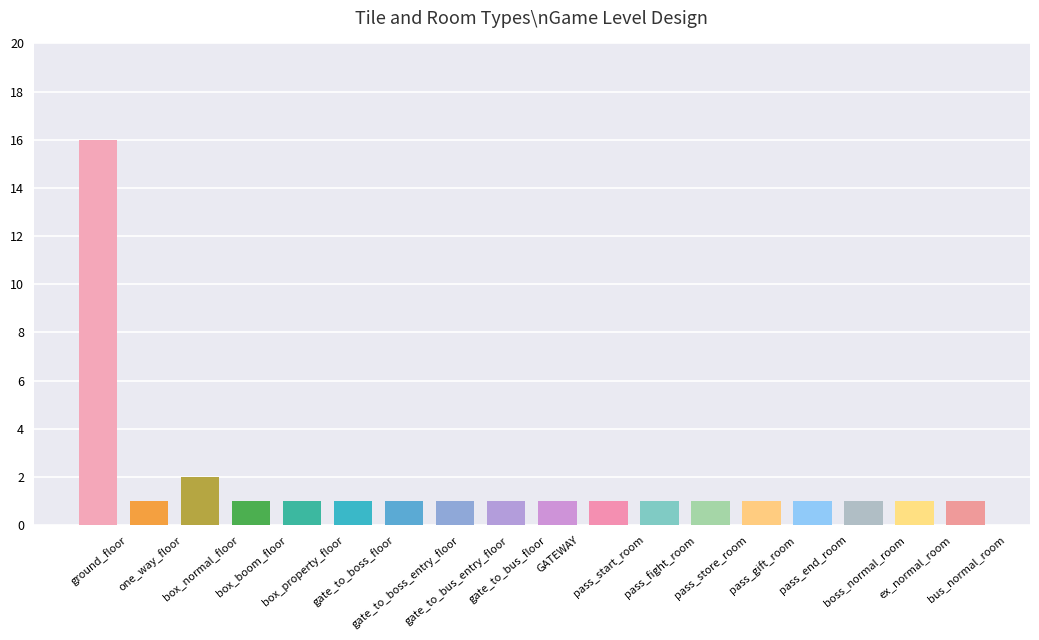

What is the value of the 12th bar from the left?

1